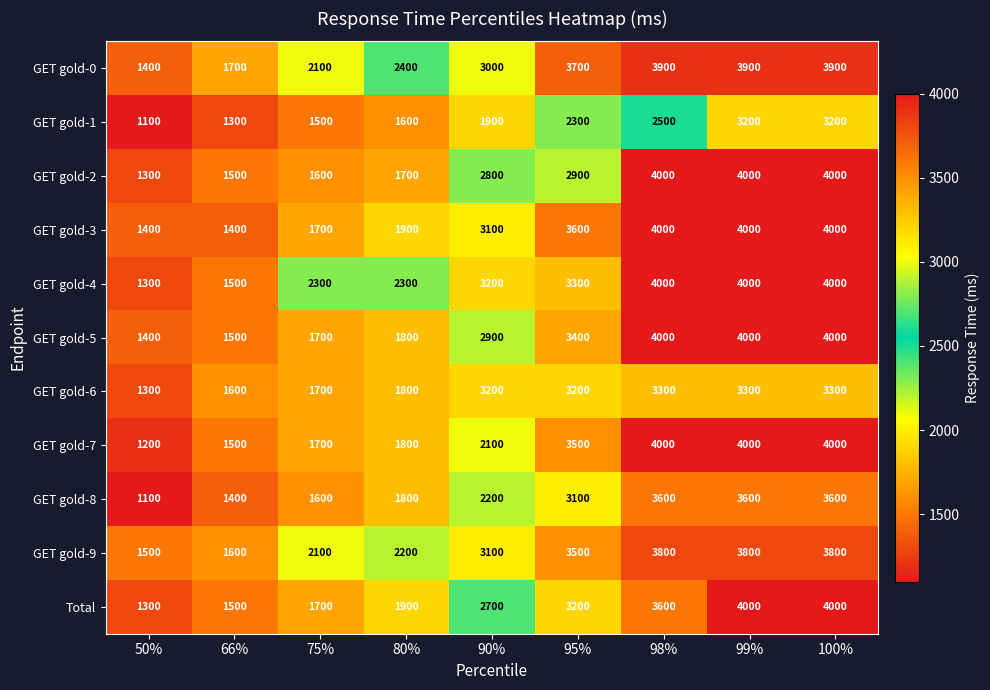

True or false: GET gold-8 has a value of 389 at 80%.

False